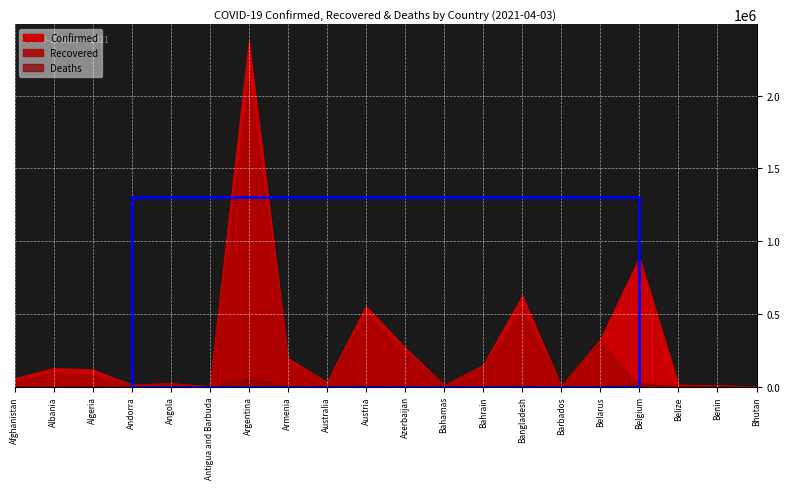

The value of Confirmed at Australia is 10728. True or false?

False